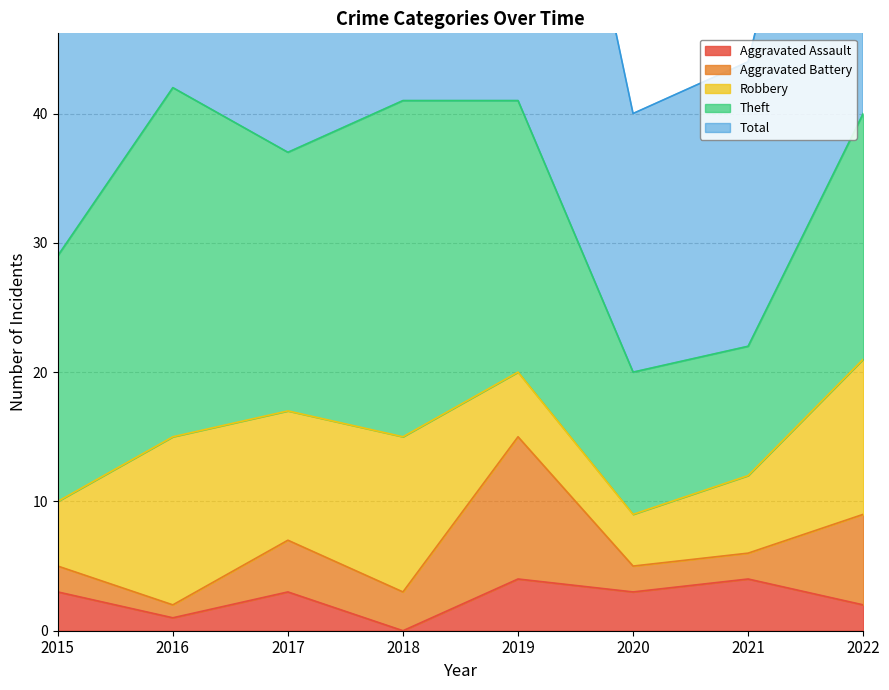

Where is the first local minimum for Aggravated Battery?

2016